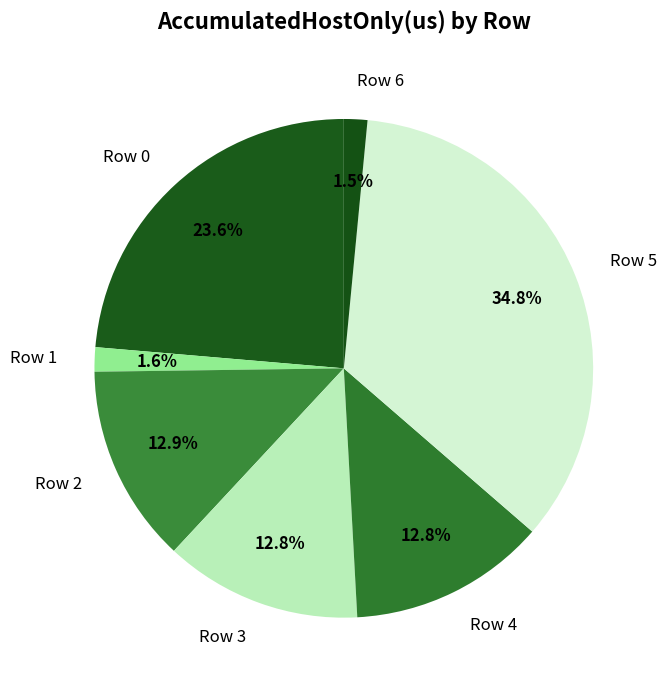

Is there a majority slice in this chart?

No